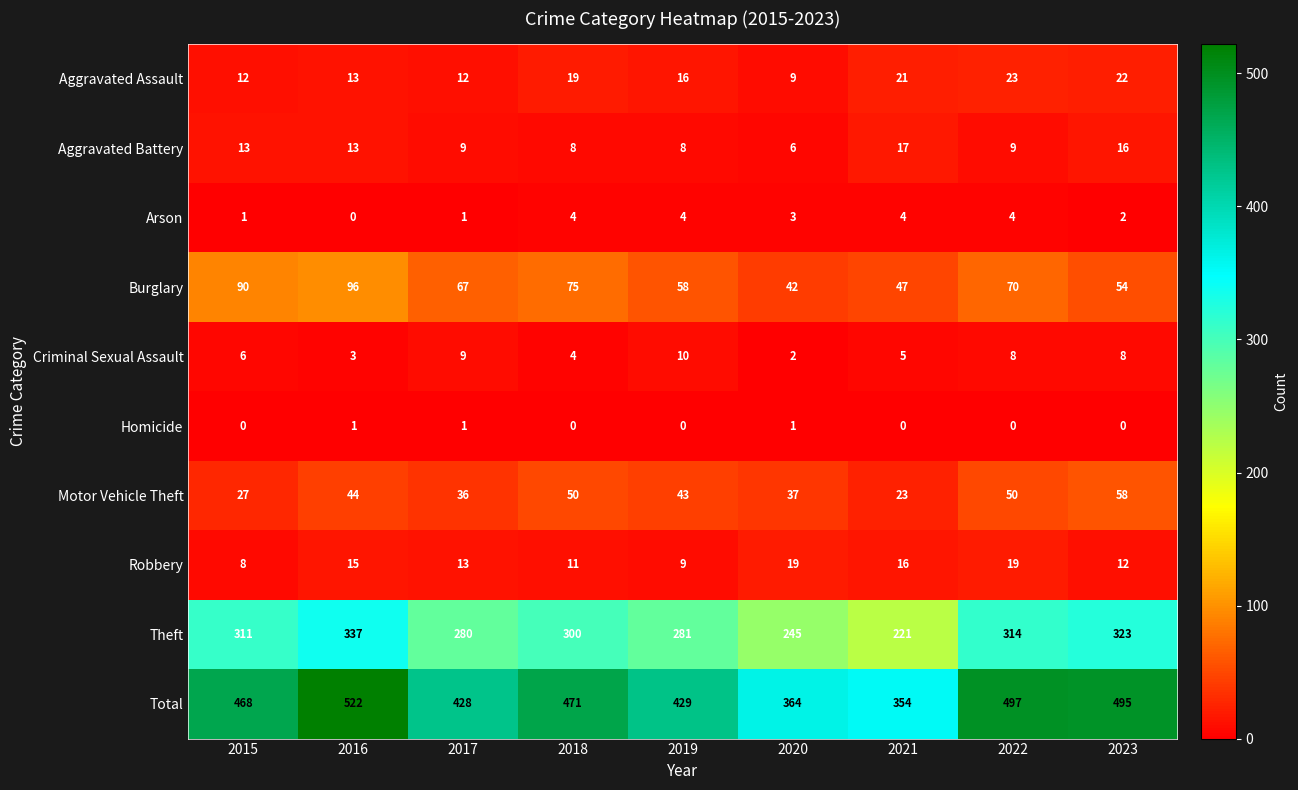

Rank the series by their maximum value, from lowest to highest.

Homicide, Arson, Criminal Sexual Assault, Aggravated Battery, Robbery, Aggravated Assault, Motor Vehicle Theft, Burglary, Theft, Total